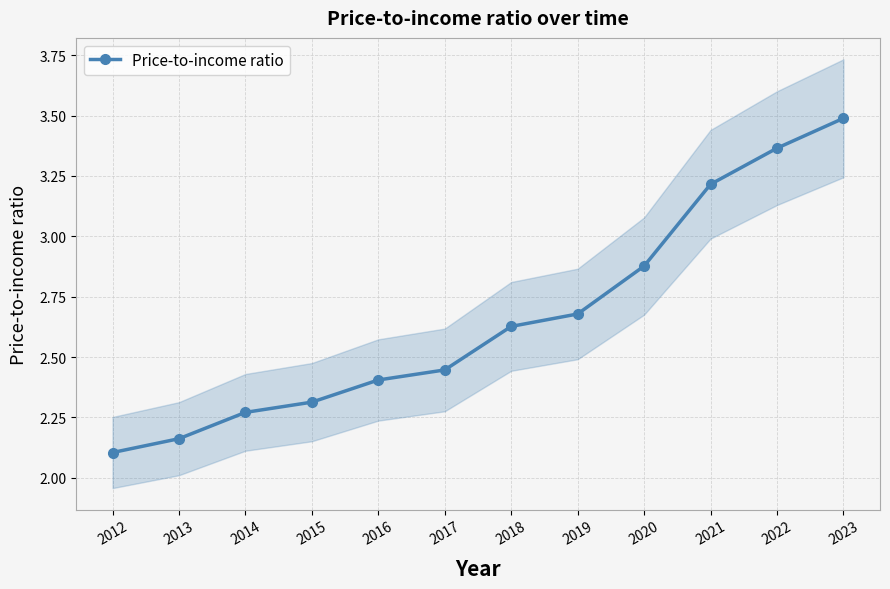

List the labels in order of value, smallest first.

2012, 2013, 2014, 2015, 2016, 2017, 2018, 2019, 2020, 2021, 2022, 2023